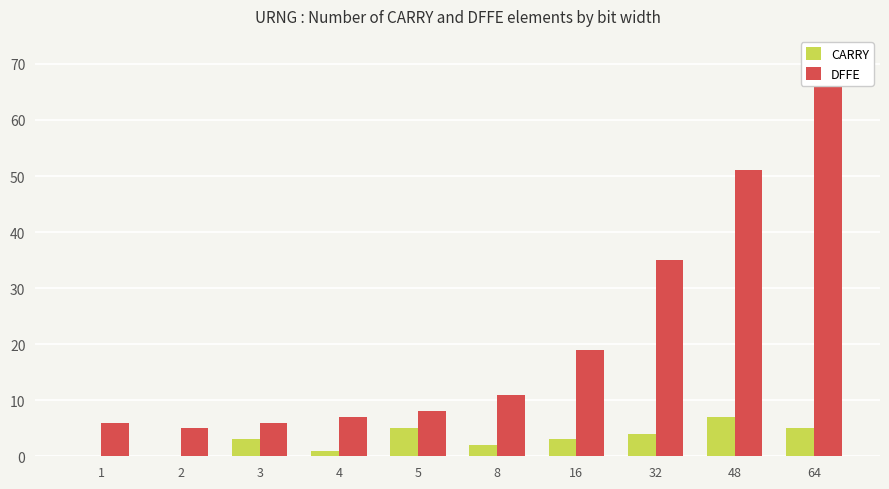

Is it true that CARRY equals 0 at 2?

True